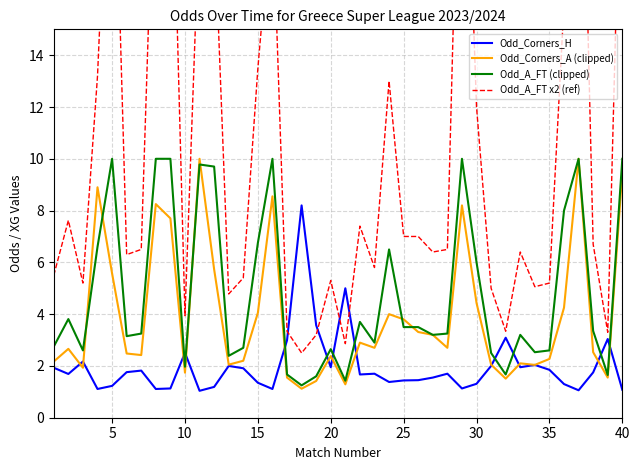

What is the highest value of the Odd_Corners_H series?

8.2